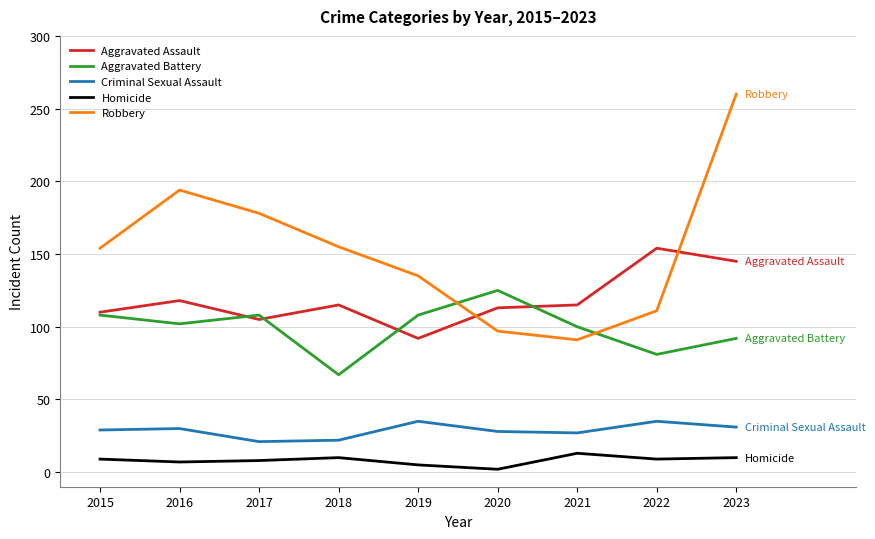

Which series has the largest total across all categories?

Robbery